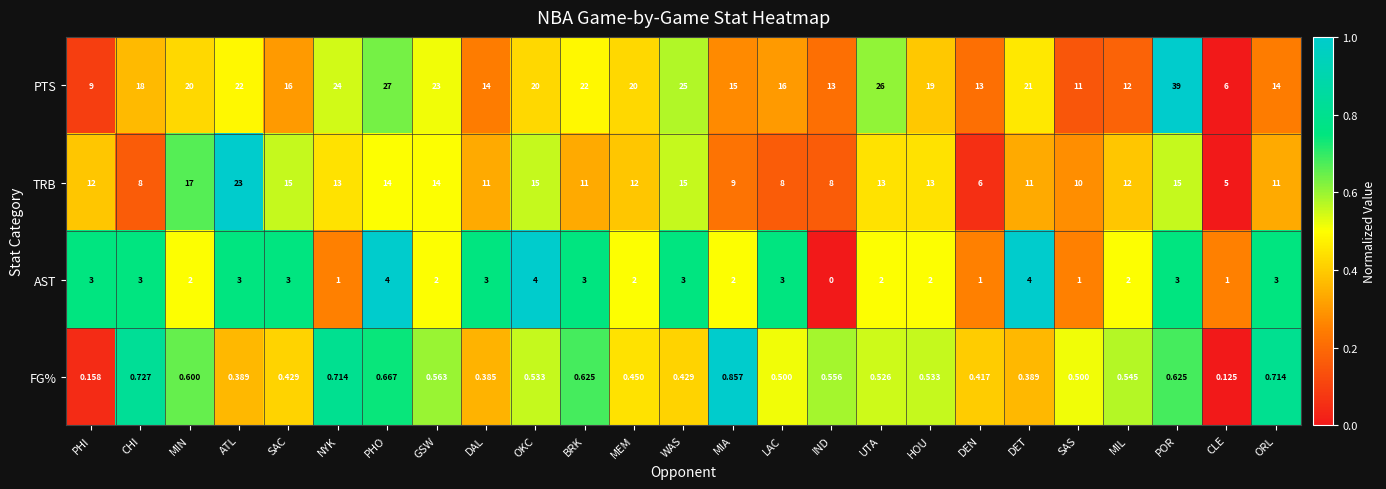

Between SAC and LAC, which series saw the biggest shift?

TRB